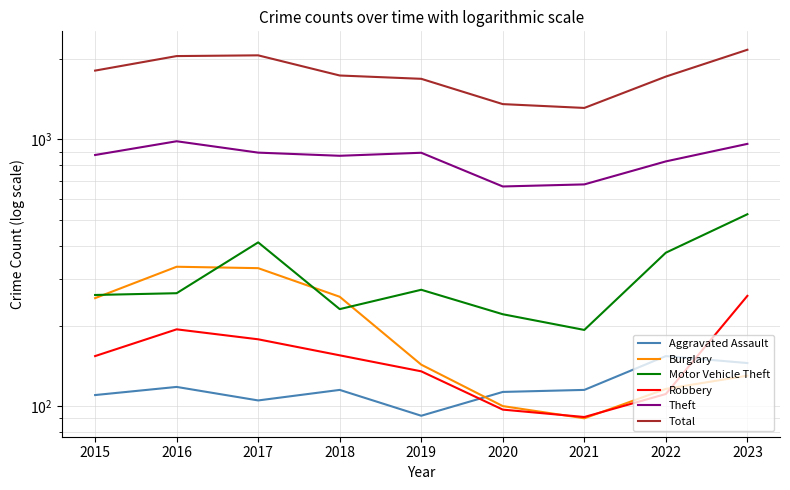

What is the value of the Motor Vehicle Theft point at the 1st from the left?

261